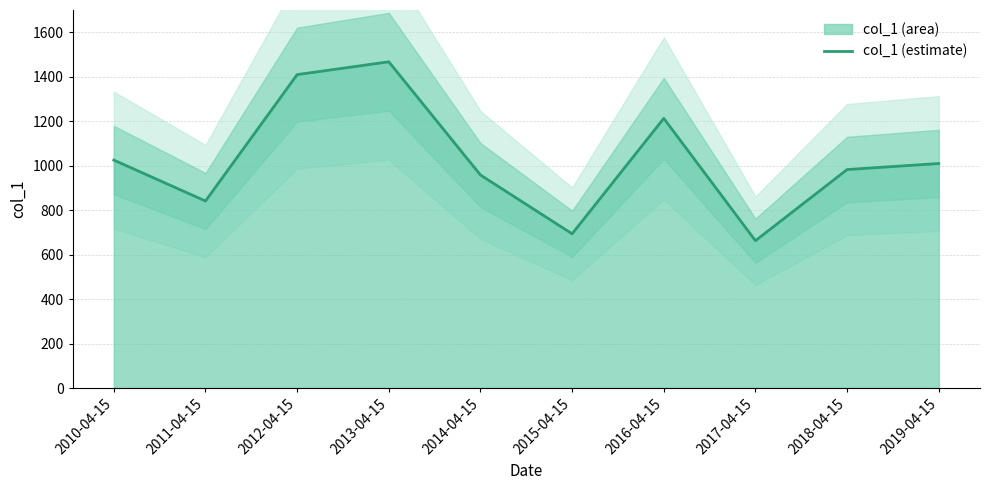

How many points are higher than both their immediate neighbors (excluding endpoints)?

2